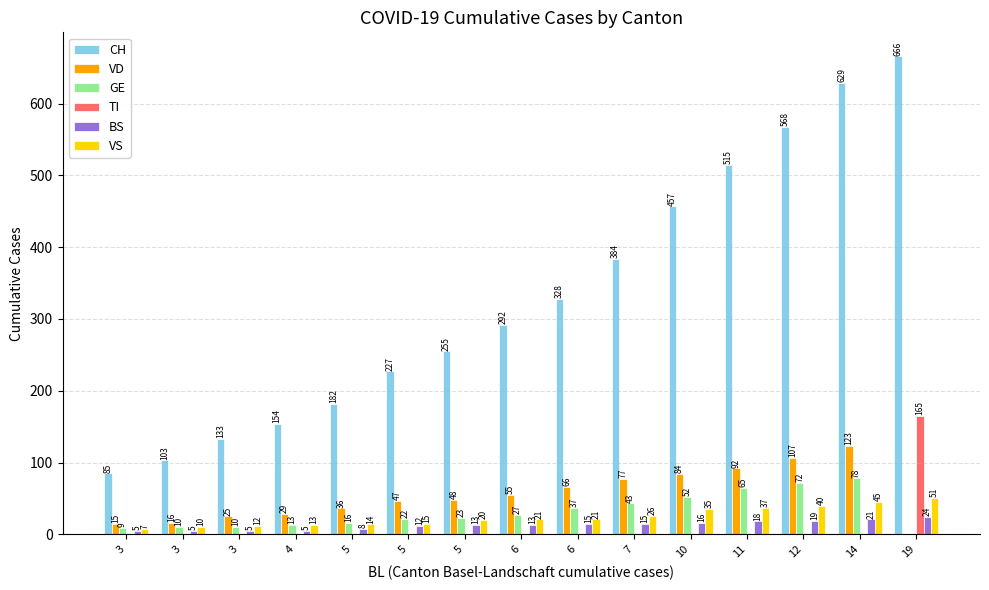

Is the value of BS at 3 greater than the value of VS at 10?

No